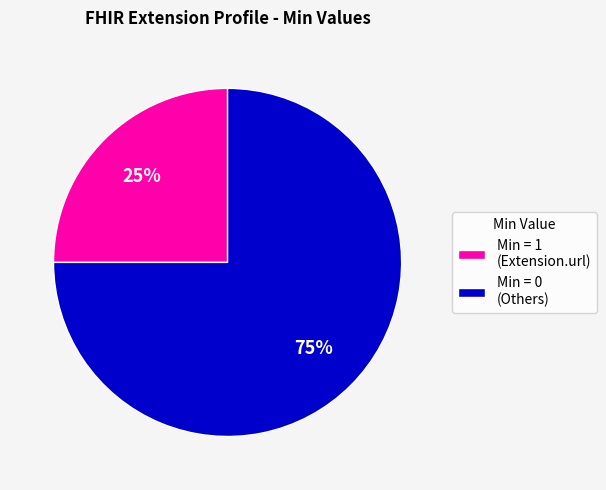

What is the ratio of the value at Min = 0 (Others) to the value at Min = 1 (Extension.url)?

3.0